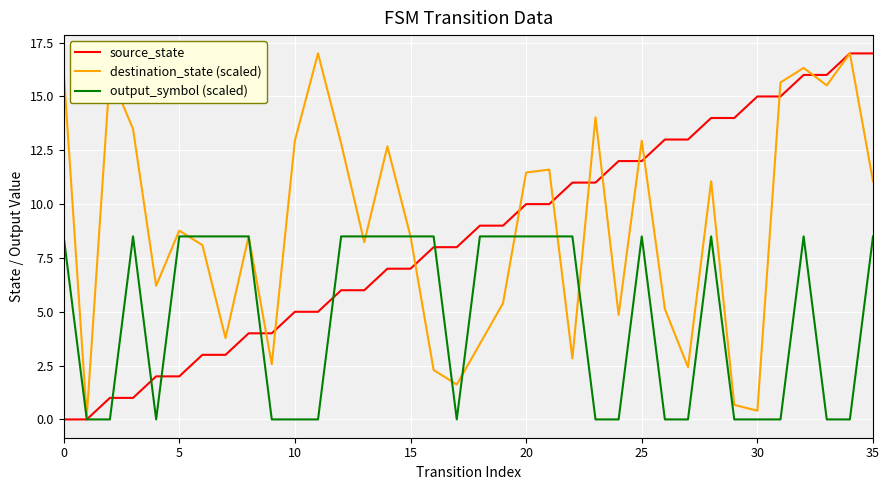

What is the highest value of the output_symbol (scaled) series?

8.5